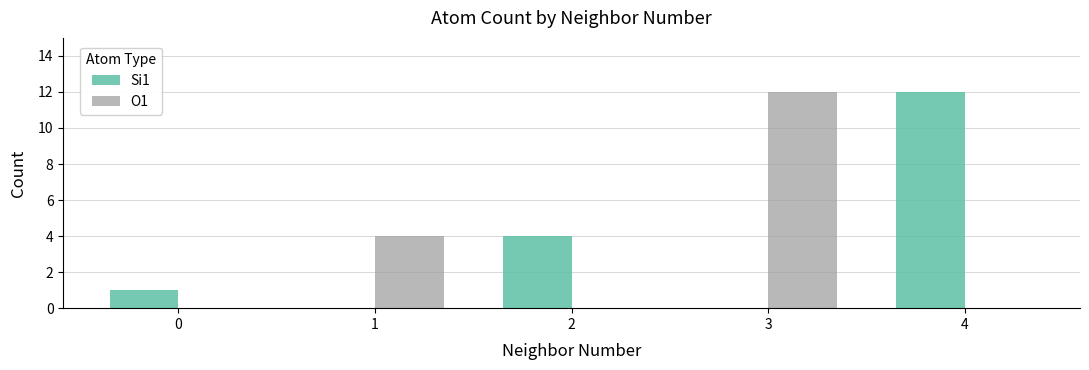

Is the value of Si1 at 4 greater than the value of O1 at 2?

Yes